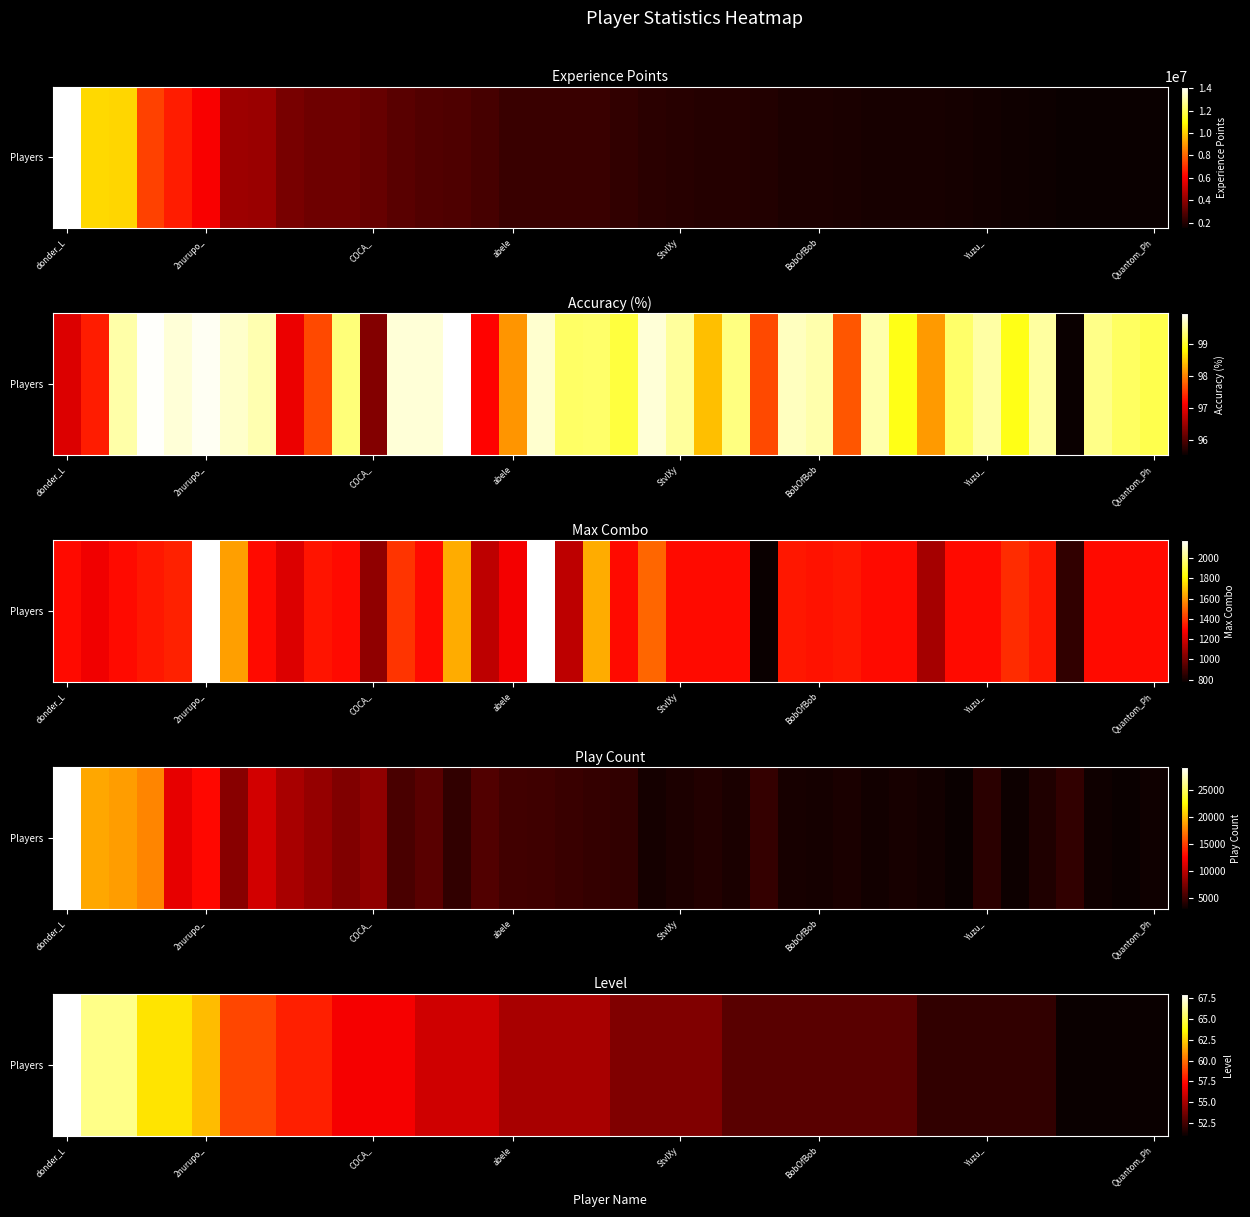

Reading right to left, extract all data points from this chart.

51	51	51	51	52	52	52	52	52	53	53	53	53	53	53	53	54	54	54	54	55	55	55	55	56	56	56	57	57	57	58	58	59	59	62	63	63	66	66	68